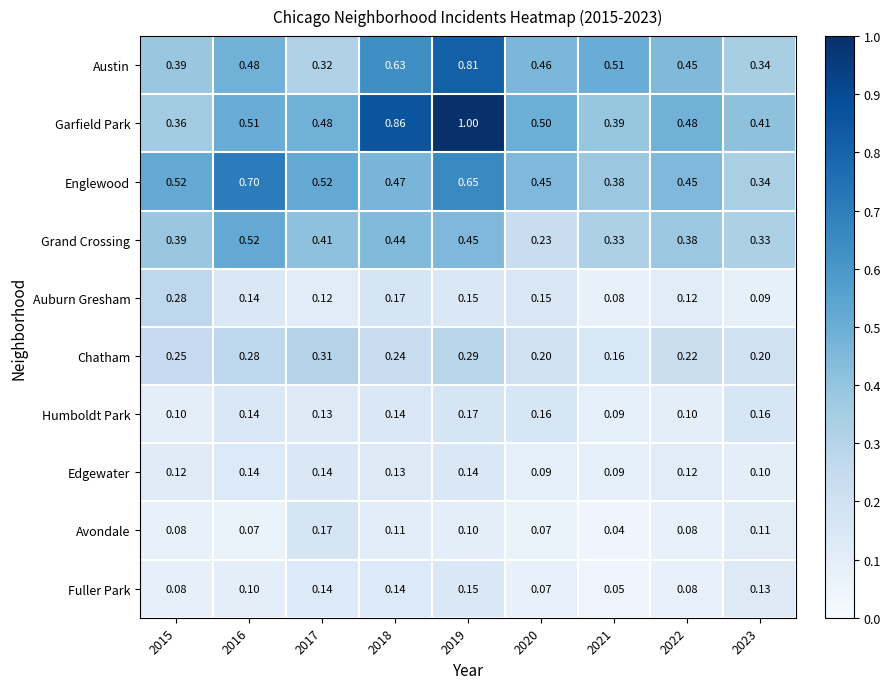

Which series has the largest range (max minus min)?

Garfield Park